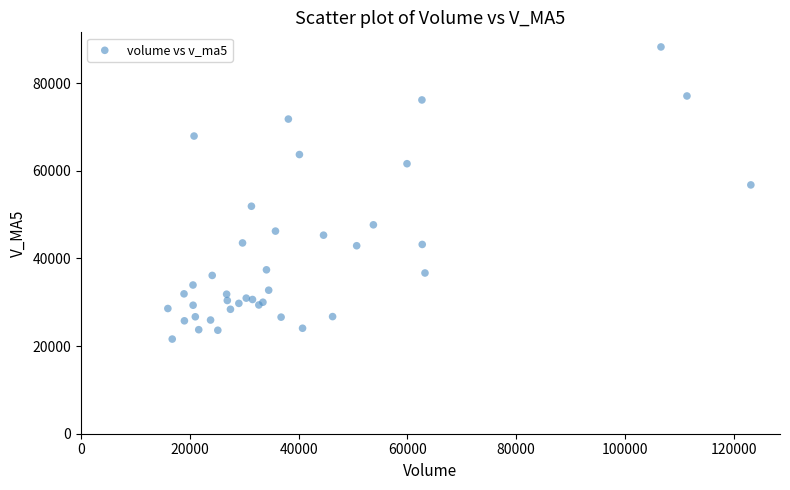

What Y value in the scatter plot is closest to 54919?

56767.4